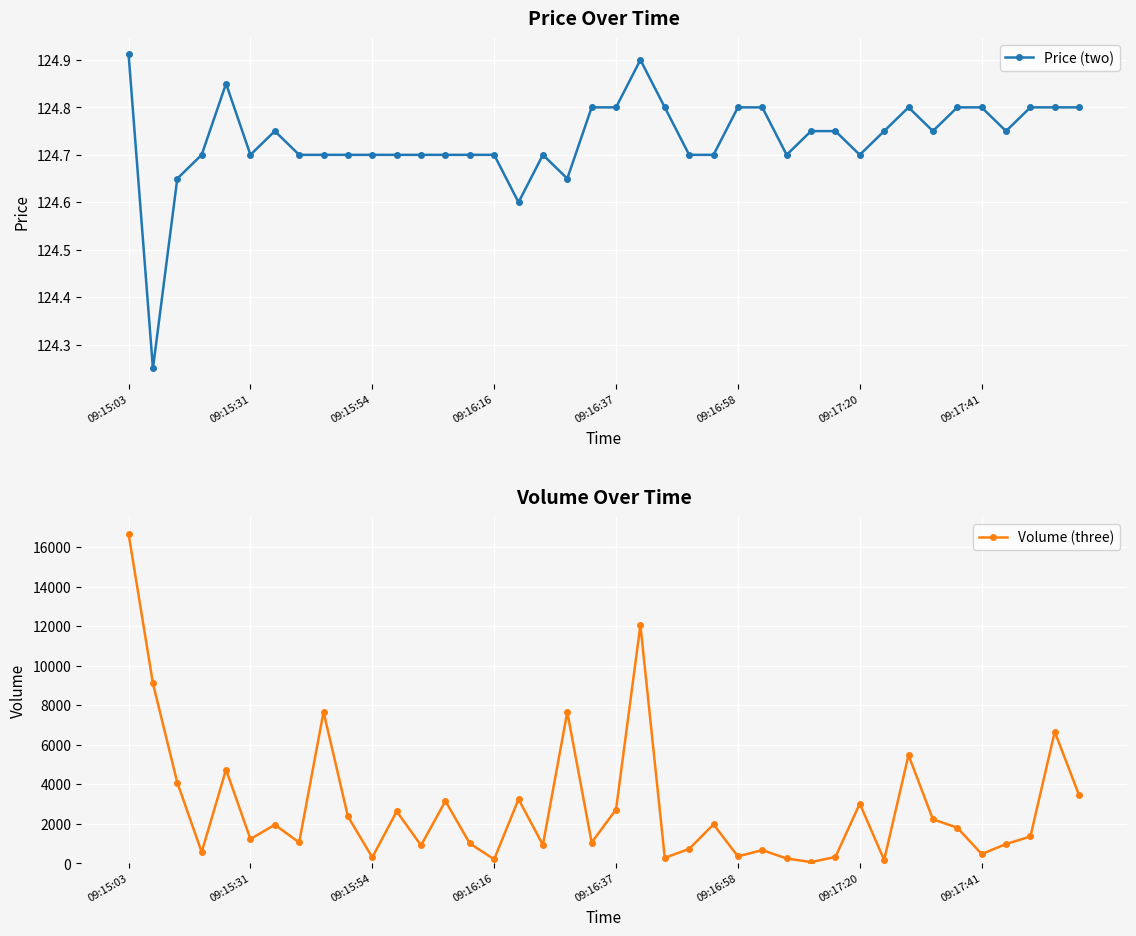

What is the minimum value for Price (two)?

124.2